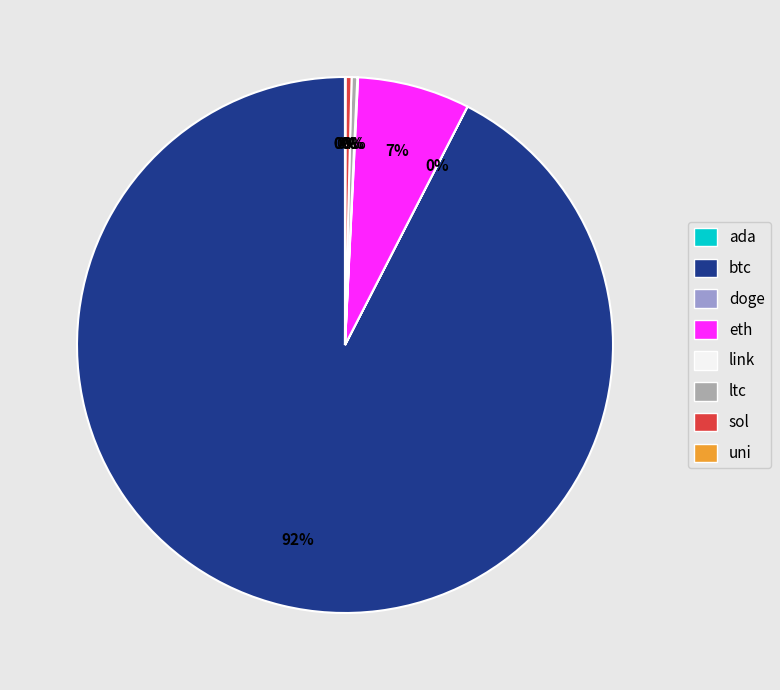

What is the largest slice in the pie chart?

btc